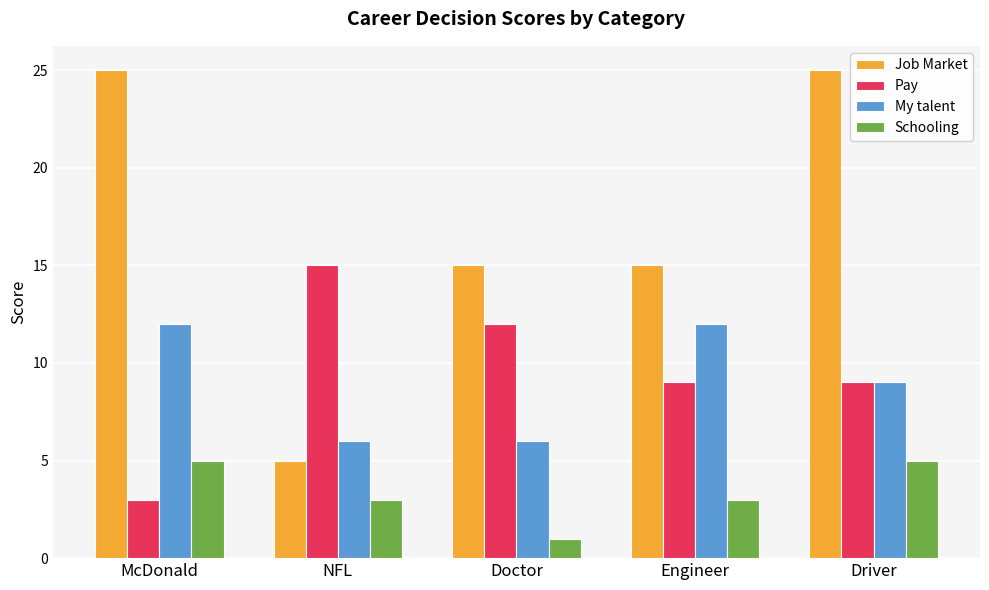

Rank the series at NFL from highest to lowest value.

Pay, My talent, Job Market, Schooling